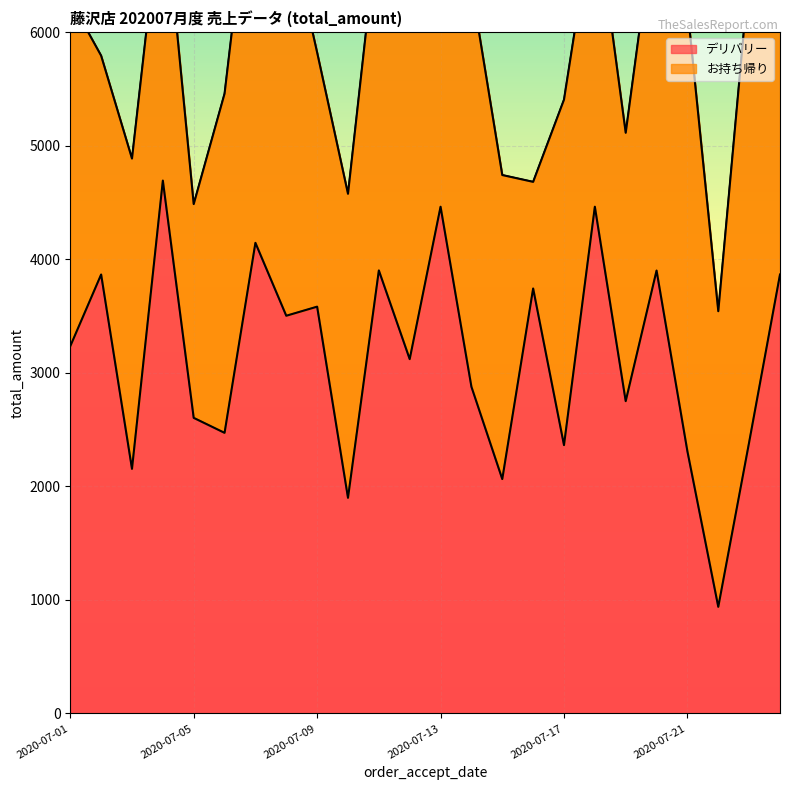

Reading left to right, list all the values displayed in this chart.

3234	3865	2154	4692	2603	2471	4144	3502	3582	1899	3901	3120	4462	2877	2064	3742	2363	4462	2750	3900	2308	939	2388	3865